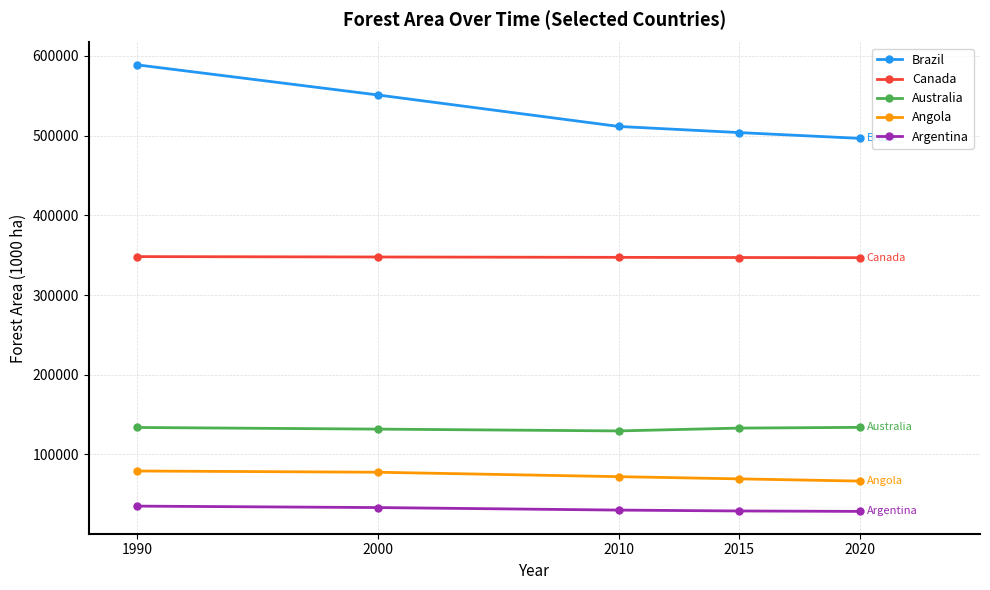

How many data points does each series have?

5